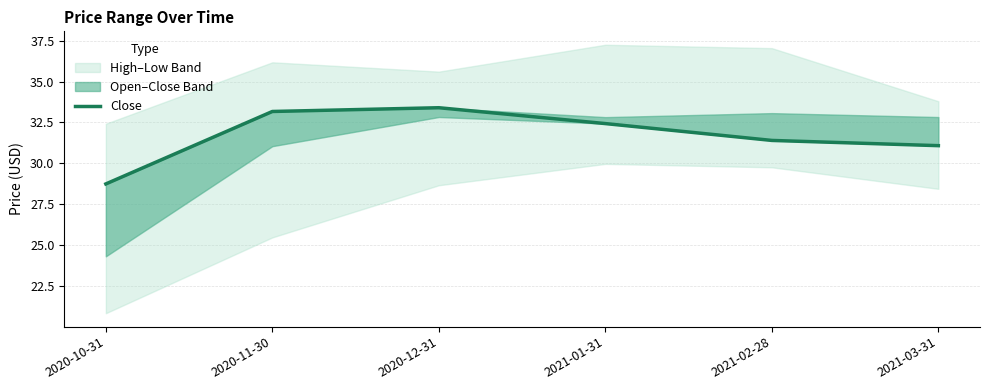

Reading right to left, extract all data points from this chart.

31.1	31.4	32.4	33.4	33.2	28.7